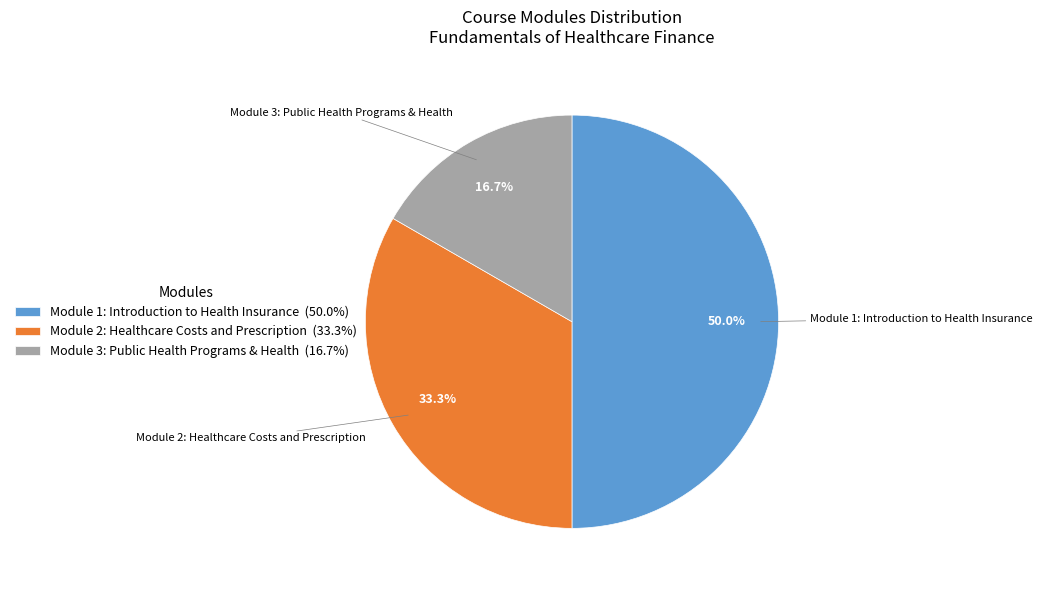

Is it true that Module 2: Healthcare Costs and Prescription is 33% of the pie?

True